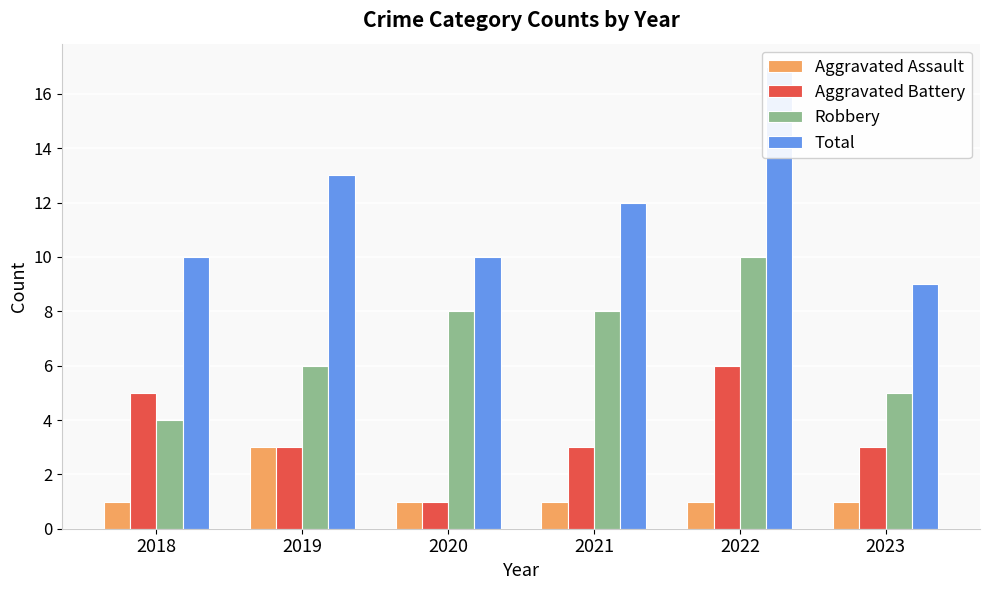

Reading left to right, what are all the values shown in this chart?

Aggravated Assault: 2018=1	2019=3	2020=1	2021=1	2022=1	2023=1
Aggravated Battery: 2018=5	2019=3	2020=1	2021=3	2022=6	2023=3
Robbery: 2018=4	2019=6	2020=8	2021=8	2022=10	2023=5
Total: 2018=10	2019=13	2020=10	2021=12	2022=17	2023=9